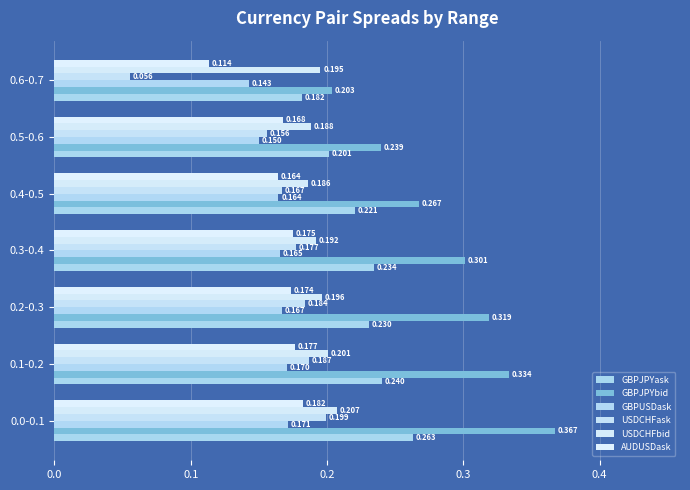

Count the number of data series in this chart.

6